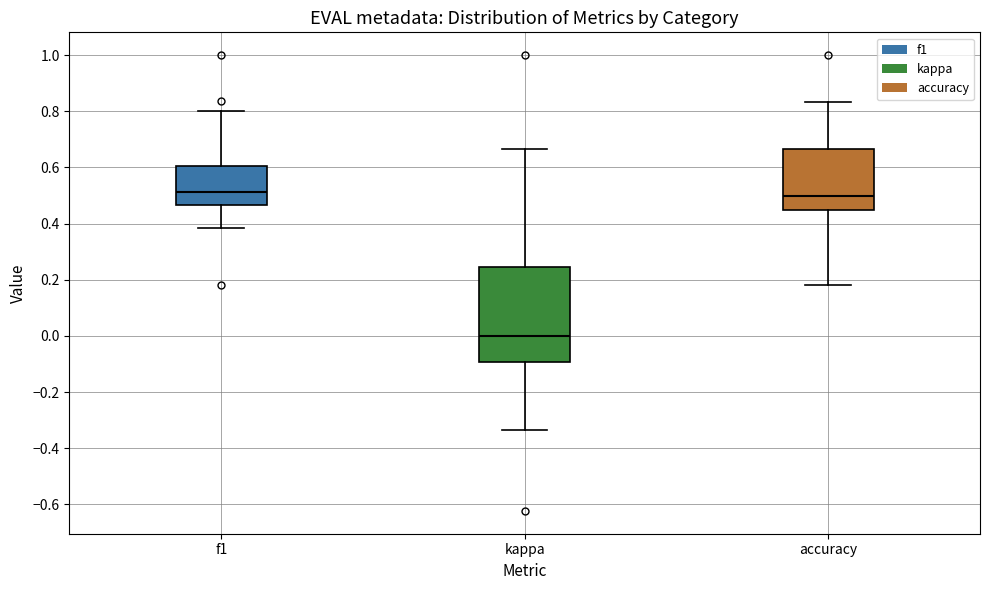

Which box has the lowest median line?

kappa